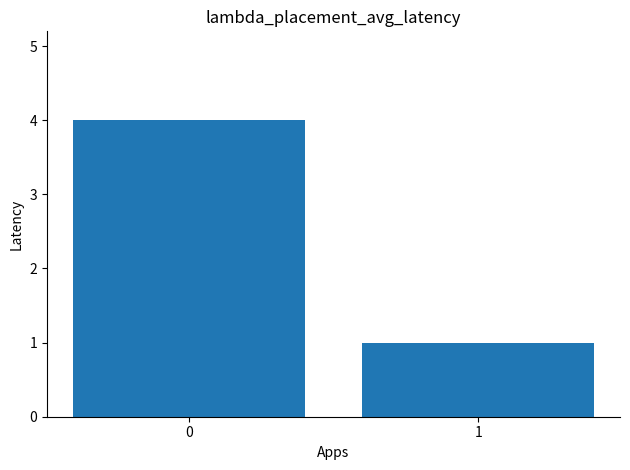

What is the sum of the values at 1 and 0?

5